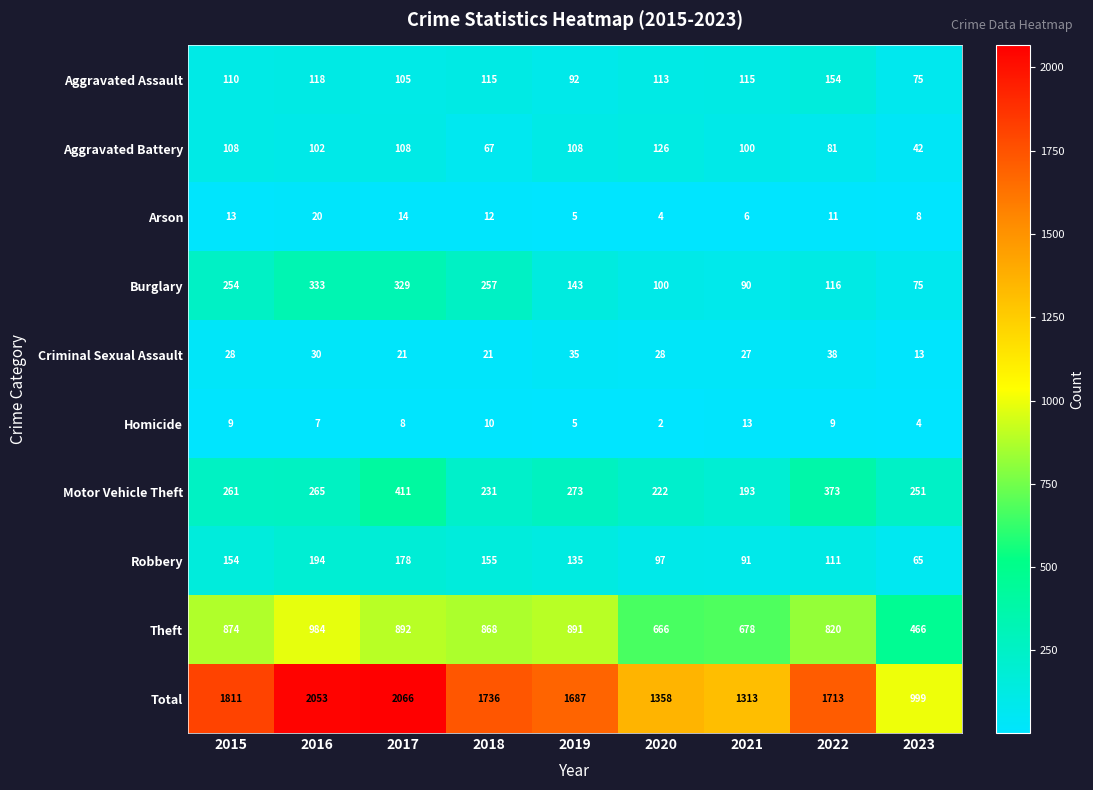

How many categories are shown in the chart?

9